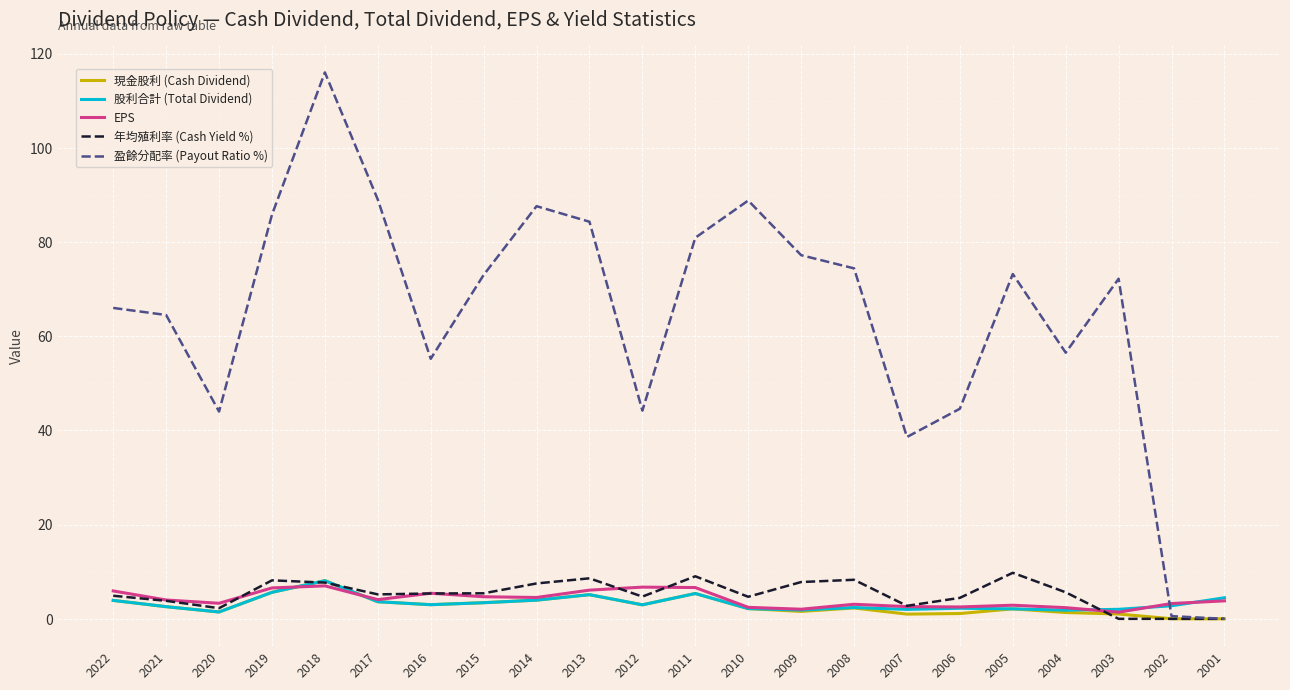

What is the difference between the highest and lowest values at 2012?

41.2